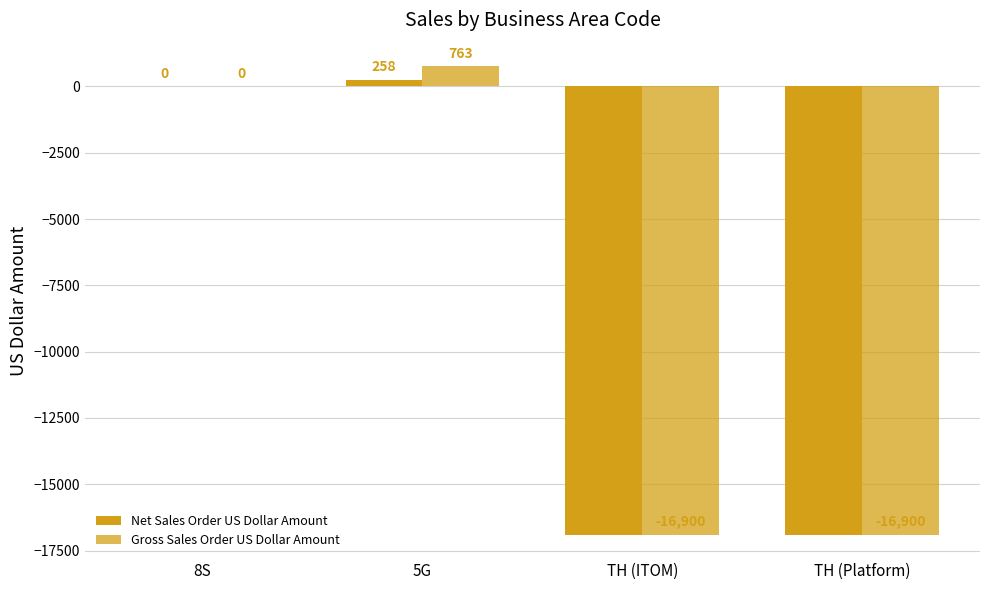

How many distinct data groups are displayed?

2